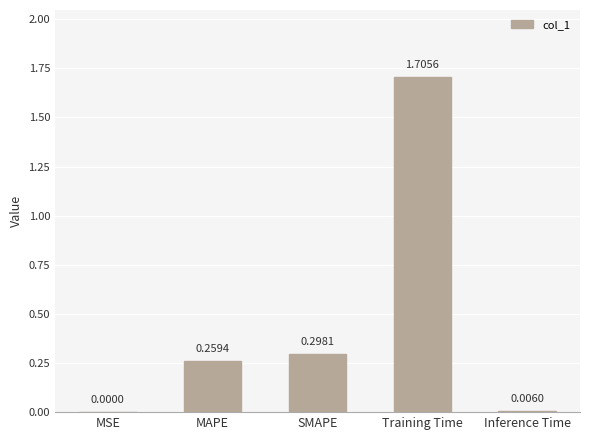

What is the average value?

0.5